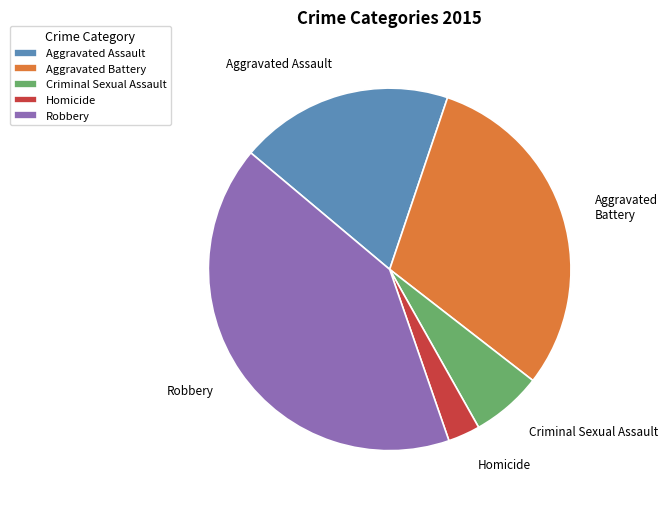

Is there a majority slice in this chart?

No